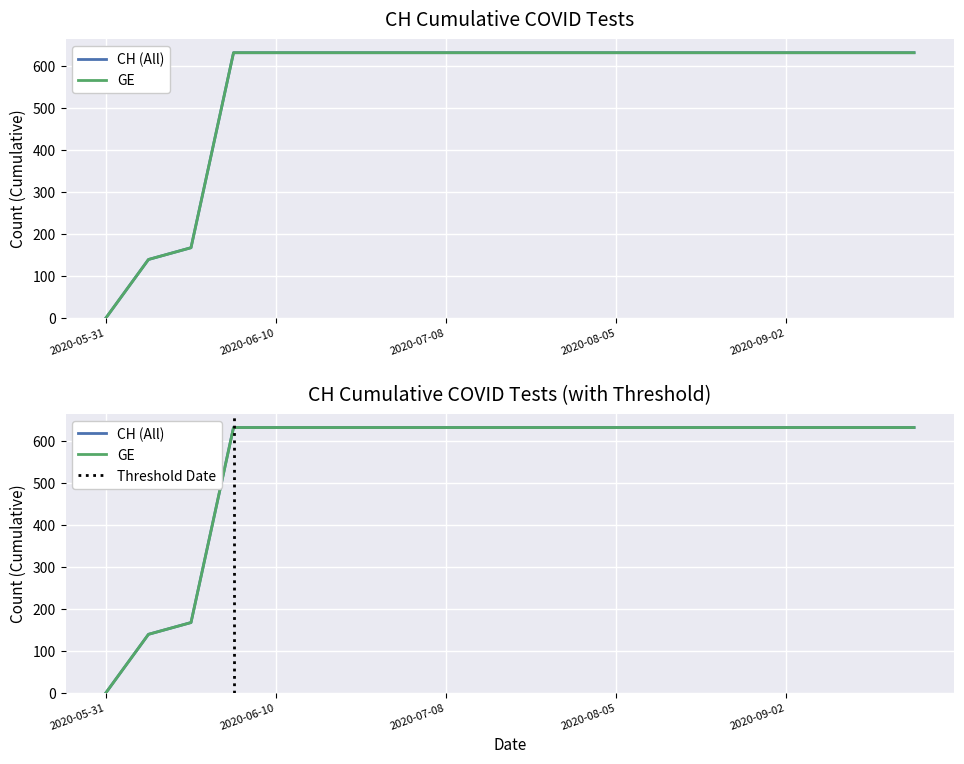

True or false: there are more than 0 points higher than both neighbors.

False